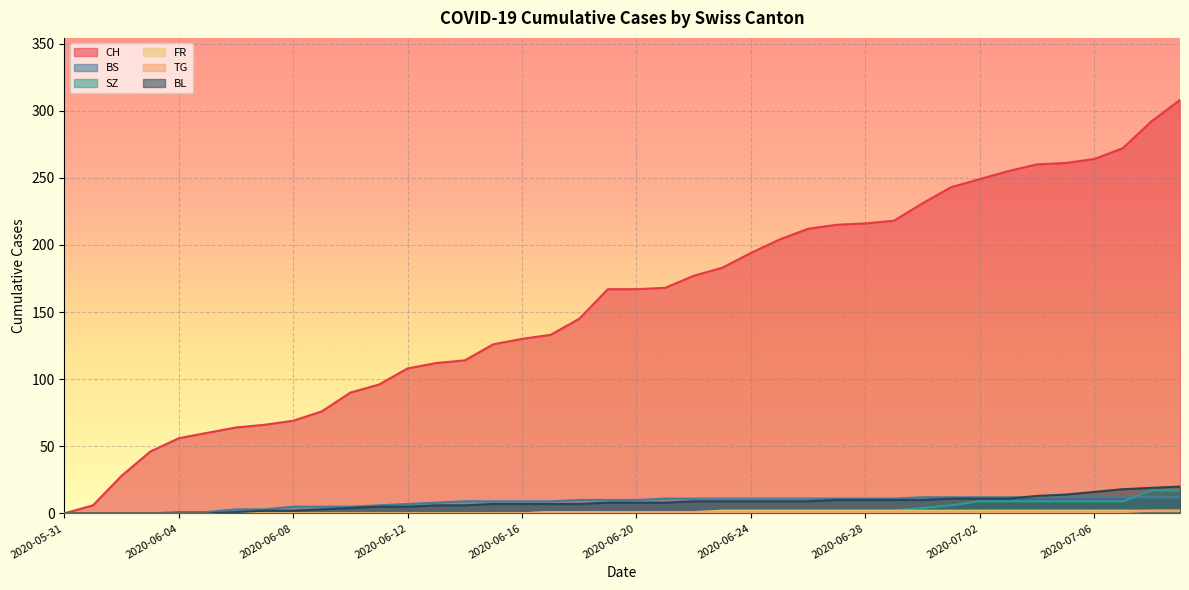

Reading right to left, transcribe all the data shown in this chart.

CH: 2020-07-09=308	2020-07-08=292	2020-07-07=272	2020-07-06=264	2020-07-05=261	2020-07-04=260	2020-07-03=255	2020-07-02=249	2020-07-01=243	2020-06-30=231	2020-06-29=218	2020-06-28=216	2020-06-27=215	2020-06-26=212	2020-06-25=204	2020-06-24=194	2020-06-23=183	2020-06-22=177	2020-06-21=168	2020-06-20=167	2020-06-19=167	2020-06-18=145	2020-06-17=133	2020-06-16=130	2020-06-15=126	2020-06-14=114	2020-06-13=112	2020-06-12=108	2020-06-11=96	2020-06-10=90	2020-06-09=76	2020-06-08=69	2020-06-07=66	2020-06-06=64	2020-06-05=60	2020-06-04=56	2020-06-03=46	2020-06-02=28	2020-06-01=6	2020-05-31=0
BS: 2020-07-09=12	2020-07-08=12	2020-07-07=12	2020-07-06=12	2020-07-05=12	2020-07-04=12	2020-07-03=12	2020-07-02=12	2020-07-01=12	2020-06-30=12	2020-06-29=11	2020-06-28=11	2020-06-27=11	2020-06-26=11	2020-06-25=11	2020-06-24=11	2020-06-23=11	2020-06-22=11	2020-06-21=11	2020-06-20=10	2020-06-19=10	2020-06-18=10	2020-06-17=9	2020-06-16=9	2020-06-15=9	2020-06-14=9	2020-06-13=8	2020-06-12=7	2020-06-11=6	2020-06-10=5	2020-06-09=5	2020-06-08=5	2020-06-07=3	2020-06-06=3	2020-06-05=1	2020-06-04=1	2020-06-03=0	2020-06-02=0	2020-06-01=0	2020-05-31=0
SZ: 2020-07-09=17	2020-07-08=17	2020-07-07=9	2020-07-06=9	2020-07-05=9	2020-07-04=9	2020-07-03=9	2020-07-02=9	2020-07-01=6	2020-06-30=4	2020-06-29=2	2020-06-28=1	2020-06-27=1	2020-06-26=1	2020-06-25=1	2020-06-24=1	2020-06-23=1	2020-06-22=1	2020-06-21=1	2020-06-20=1	2020-06-19=1	2020-06-18=0	2020-06-17=0	2020-06-16=0	2020-06-15=0	2020-06-14=0	2020-06-13=0	2020-06-12=0	2020-06-11=0	2020-06-10=0	2020-06-09=0	2020-06-08=0	2020-06-07=0	2020-06-06=0	2020-06-05=0	2020-06-04=0	2020-06-03=0	2020-06-02=0	2020-06-01=0	2020-05-31=0
FR: 2020-07-09=2	2020-07-08=2	2020-07-07=2	2020-07-06=2	2020-07-05=2	2020-07-04=2	2020-07-03=2	2020-07-02=2	2020-07-01=2	2020-06-30=2	2020-06-29=2	2020-06-28=2	2020-06-27=2	2020-06-26=2	2020-06-25=2	2020-06-24=2	2020-06-23=2	2020-06-22=1	2020-06-21=1	2020-06-20=1	2020-06-19=1	2020-06-18=1	2020-06-17=1	2020-06-16=0	2020-06-15=0	2020-06-14=0	2020-06-13=0	2020-06-12=0	2020-06-11=0	2020-06-10=0	2020-06-09=0	2020-06-08=0	2020-06-07=0	2020-06-06=0	2020-06-05=0	2020-06-04=0	2020-06-03=0	2020-06-02=0	2020-06-01=0	2020-05-31=0
TG: 2020-07-09=2	2020-07-08=2	2020-07-07=1	2020-07-06=1	2020-07-05=1	2020-07-04=1	2020-07-03=1	2020-07-02=1	2020-07-01=1	2020-06-30=1	2020-06-29=1	2020-06-28=1	2020-06-27=1	2020-06-26=1	2020-06-25=1	2020-06-24=1	2020-06-23=1	2020-06-22=1	2020-06-21=1	2020-06-20=1	2020-06-19=1	2020-06-18=1	2020-06-17=1	2020-06-16=0	2020-06-15=0	2020-06-14=0	2020-06-13=0	2020-06-12=0	2020-06-11=0	2020-06-10=0	2020-06-09=0	2020-06-08=0	2020-06-07=0	2020-06-06=0	2020-06-05=0	2020-06-04=0	2020-06-03=0	2020-06-02=0	2020-06-01=0	2020-05-31=0
BL: 2020-07-09=20	2020-07-08=19	2020-07-07=18	2020-07-06=16	2020-07-05=14	2020-07-04=13	2020-07-03=11	2020-07-02=11	2020-07-01=11	2020-06-30=10	2020-06-29=10	2020-06-28=10	2020-06-27=10	2020-06-26=9	2020-06-25=9	2020-06-24=9	2020-06-23=9	2020-06-22=9	2020-06-21=8	2020-06-20=8	2020-06-19=8	2020-06-18=7	2020-06-17=7	2020-06-16=7	2020-06-15=7	2020-06-14=6	2020-06-13=6	2020-06-12=5	2020-06-11=5	2020-06-10=4	2020-06-09=3	2020-06-08=2	2020-06-07=2	2020-06-06=1	2020-06-05=0	2020-06-04=0	2020-06-03=0	2020-06-02=0	2020-06-01=0	2020-05-31=0